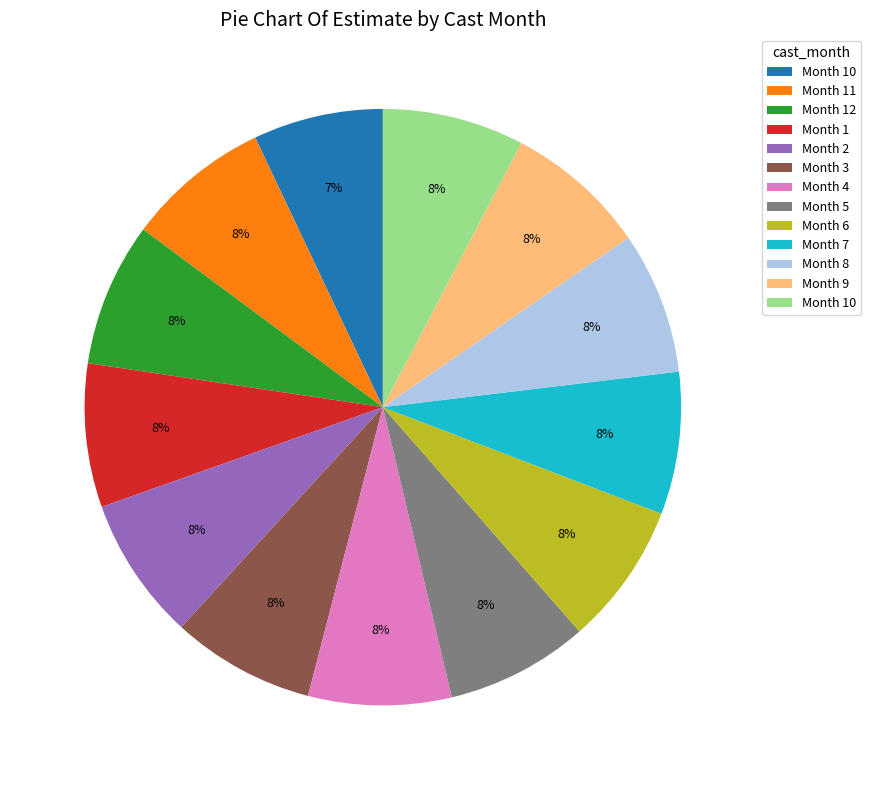

Is there any slice that represents more than half of the pie?

No